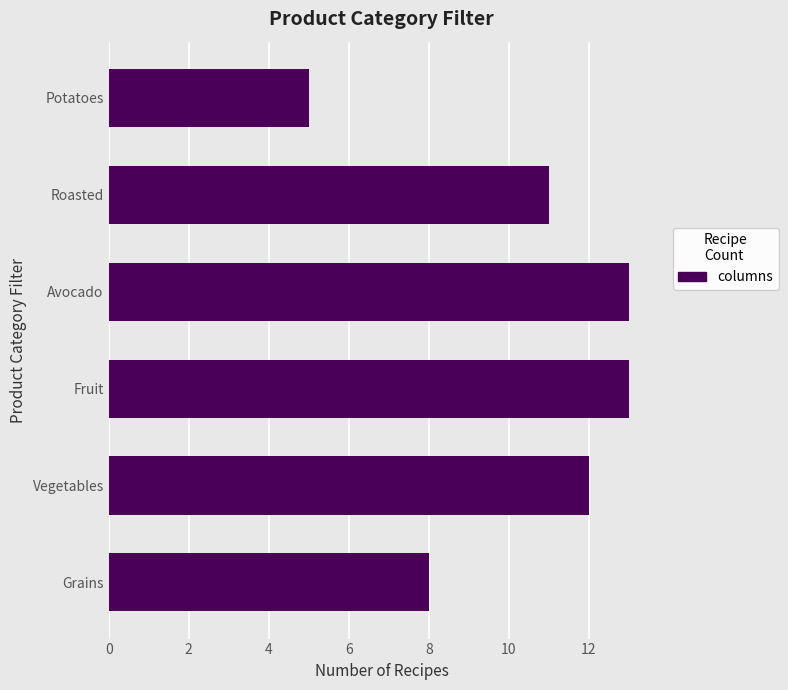

What is the minimum value shown in the chart?

5